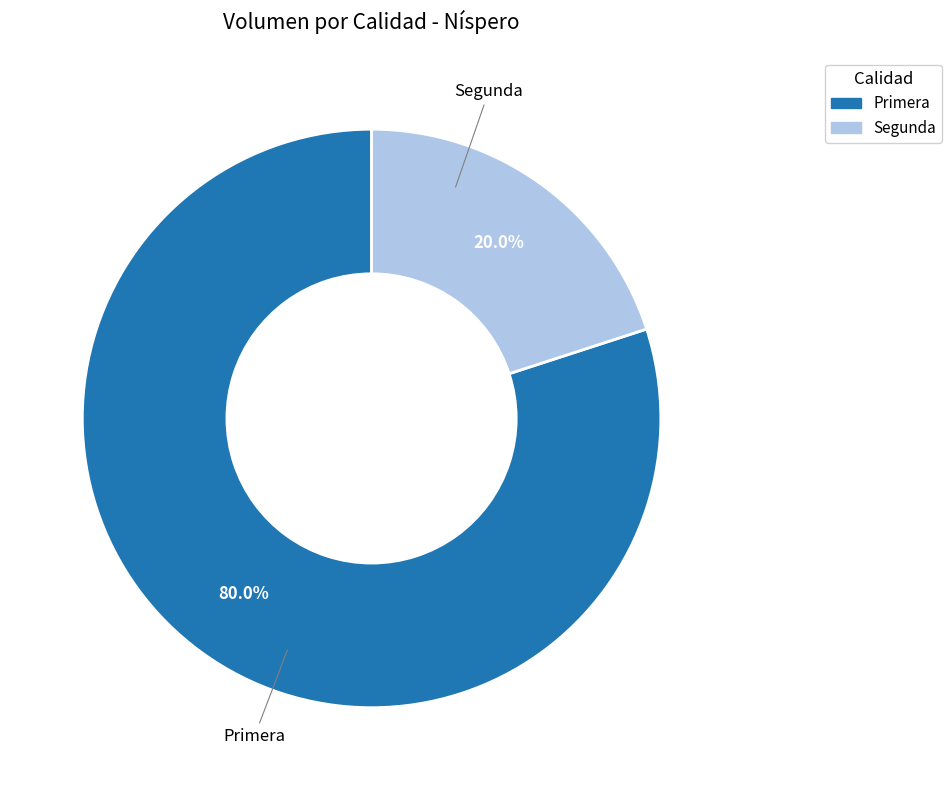

Approximately how many times larger is the value at Primera compared to Segunda?

4.0